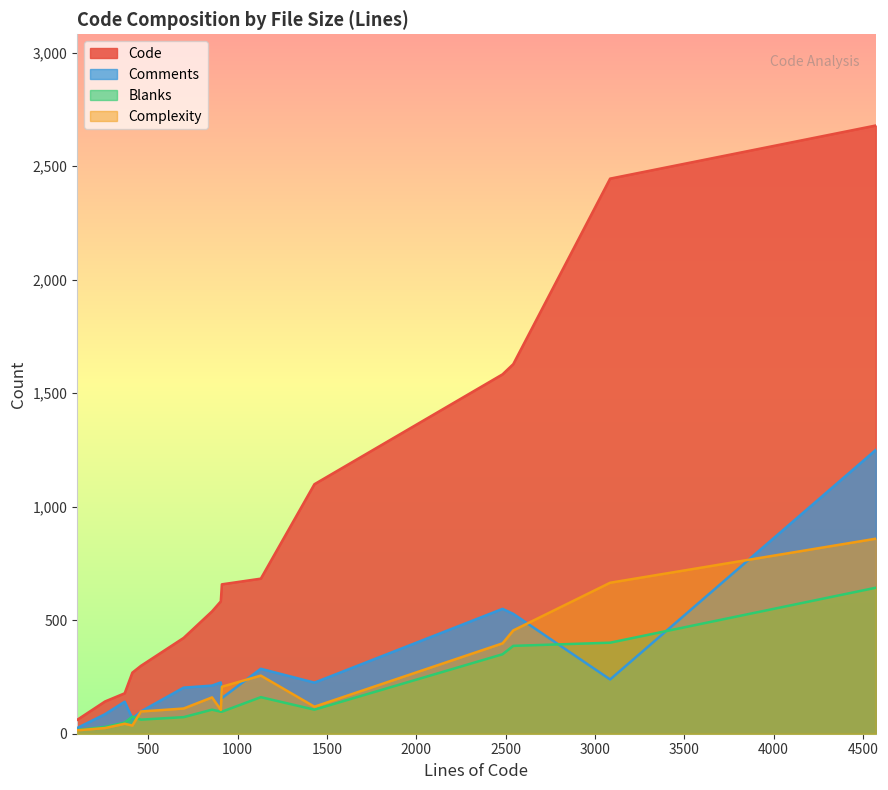

True or false: Complexity has more than 0 points higher than both neighbors.

True